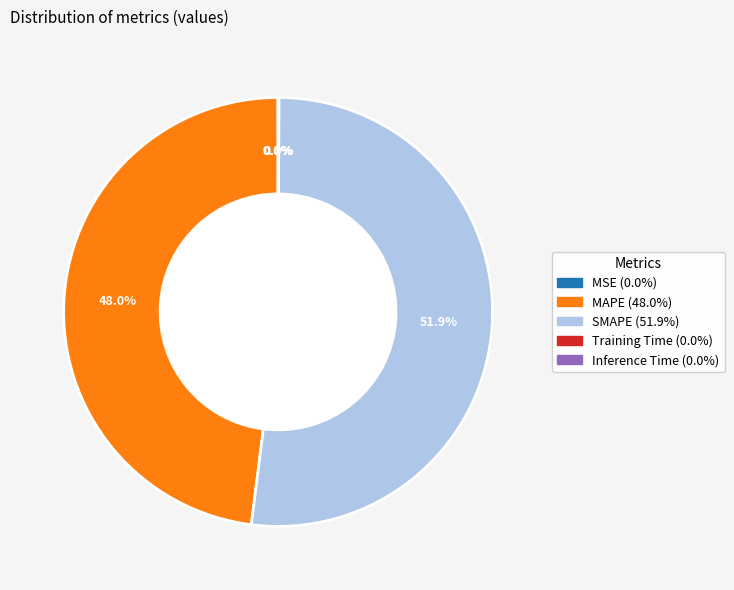

Which slice is the largest?

SMAPE